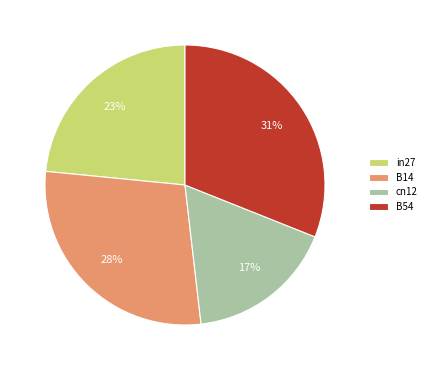

Which slice is the smallest?

cn12